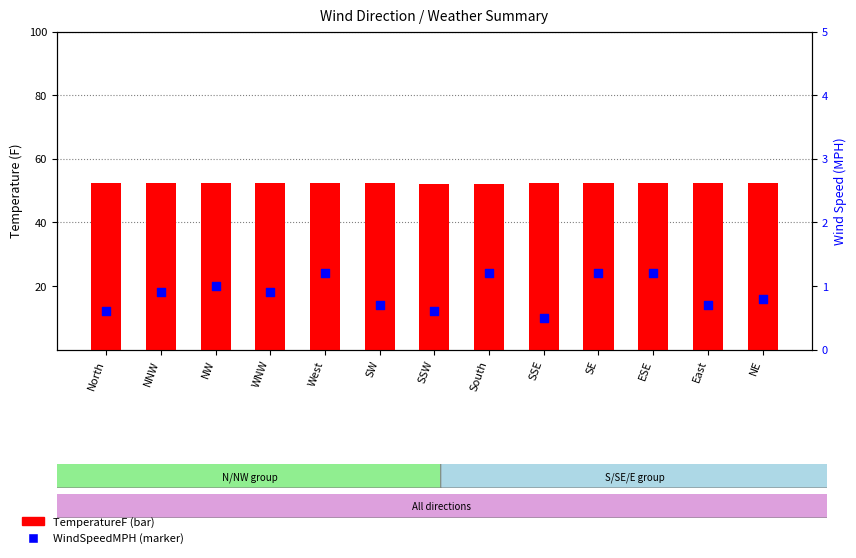

At how many categories does at least one series exceed 16?

13